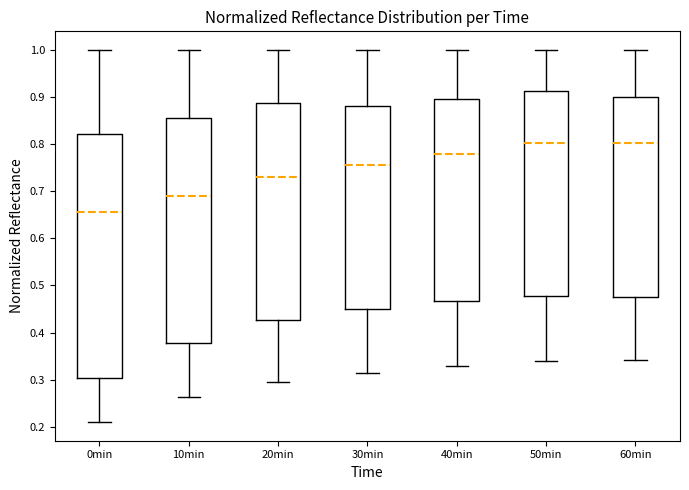

Reading left to right, transcribe this box plot: for each box, give where its median line is, the range the box spans, and where its two whiskers end, as read against the y-axis. The values are not printed on the chart, so give them approximately, as read against the axis.

0min: median 0.66, box 0.30 to 0.82, whiskers 0.21 to 1.00
10min: median 0.69, box 0.38 to 0.86, whiskers 0.26 to 1.00
20min: median 0.73, box 0.43 to 0.89, whiskers 0.30 to 1.00
30min: median 0.76, box 0.45 to 0.88, whiskers 0.31 to 1.00
40min: median 0.78, box 0.47 to 0.90, whiskers 0.33 to 1.00
50min: median 0.80, box 0.48 to 0.91, whiskers 0.34 to 1.00
60min: median 0.80, box 0.48 to 0.90, whiskers 0.34 to 1.00